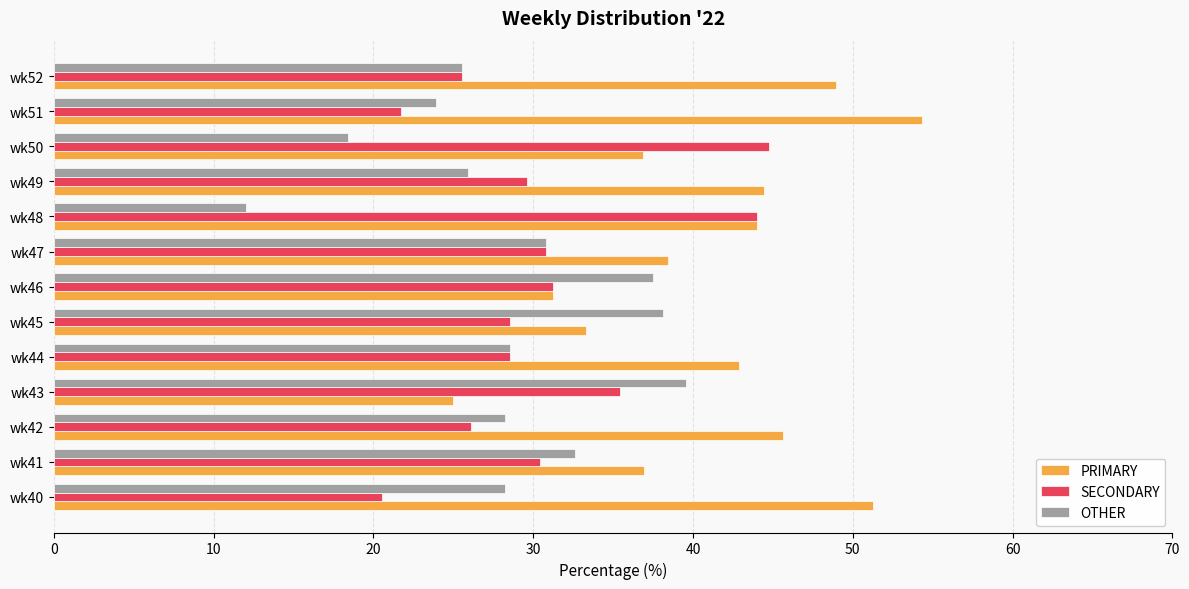

What is the difference between the highest and lowest values at wk49?

18.5